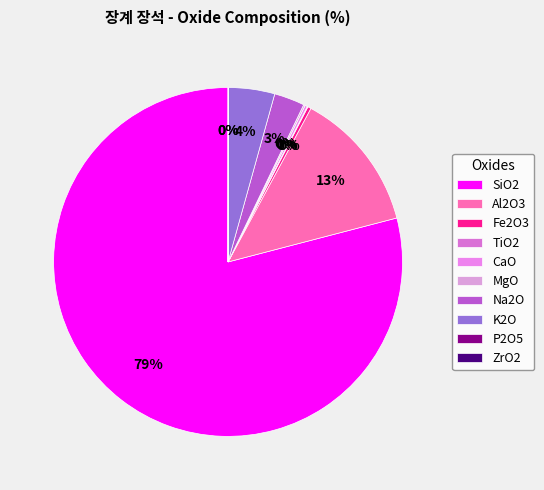

The P2O5 slice represents 0% of the pie. True or false?

True